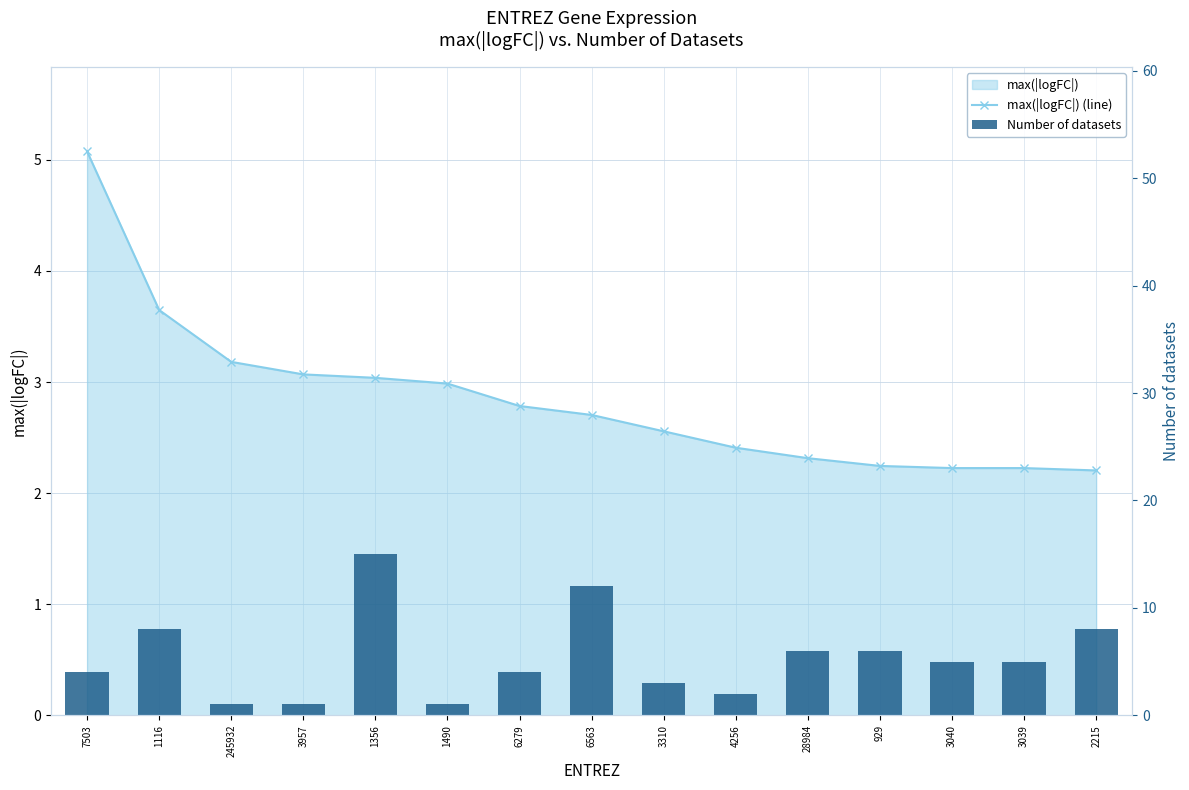

How many groups of bars are there?

15